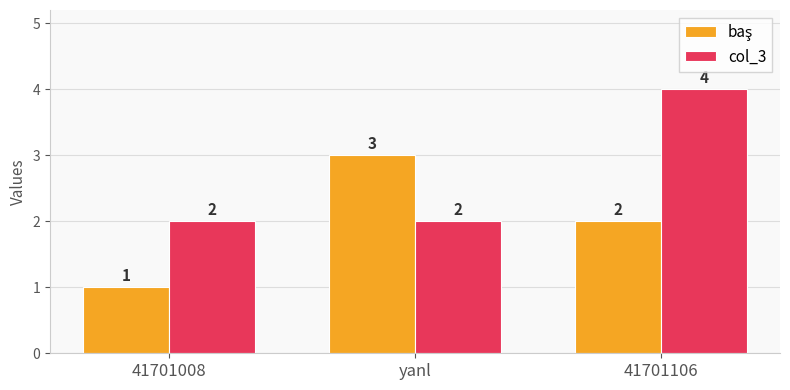

What is the highest value of the col_3 series?

4